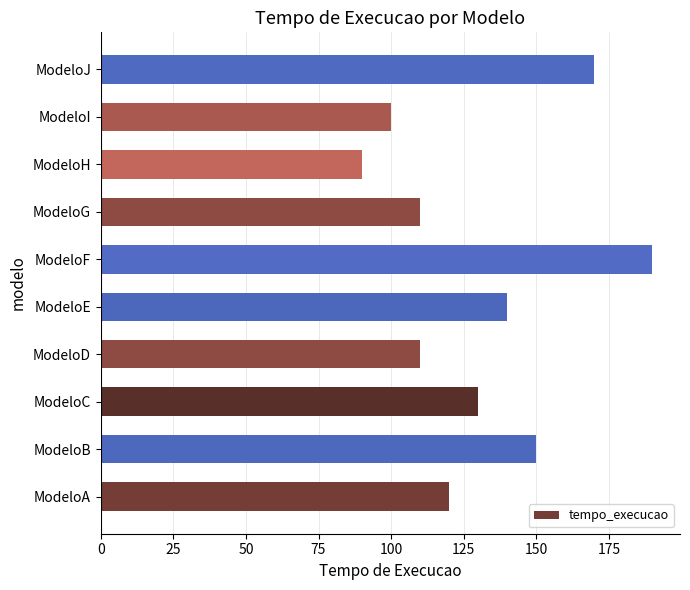

What is the greatest value displayed?

190